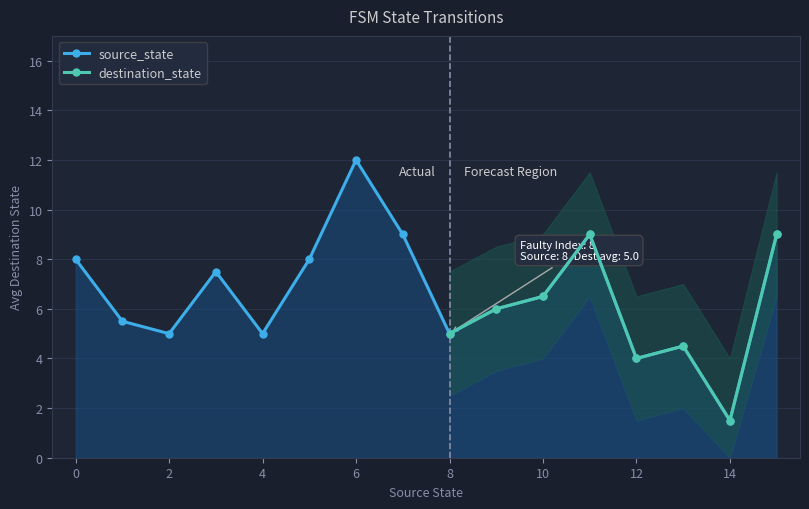

At which category does source_state reach its first local valley?

2